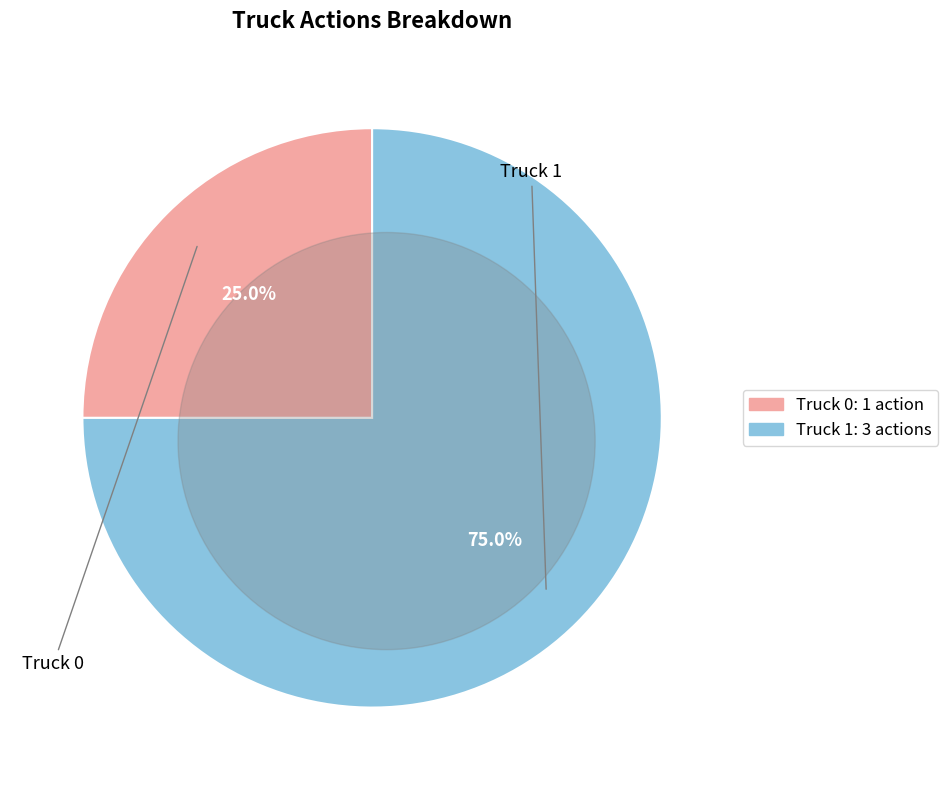

What percentage do Truck 1 and Truck 0 together represent?

100.0%